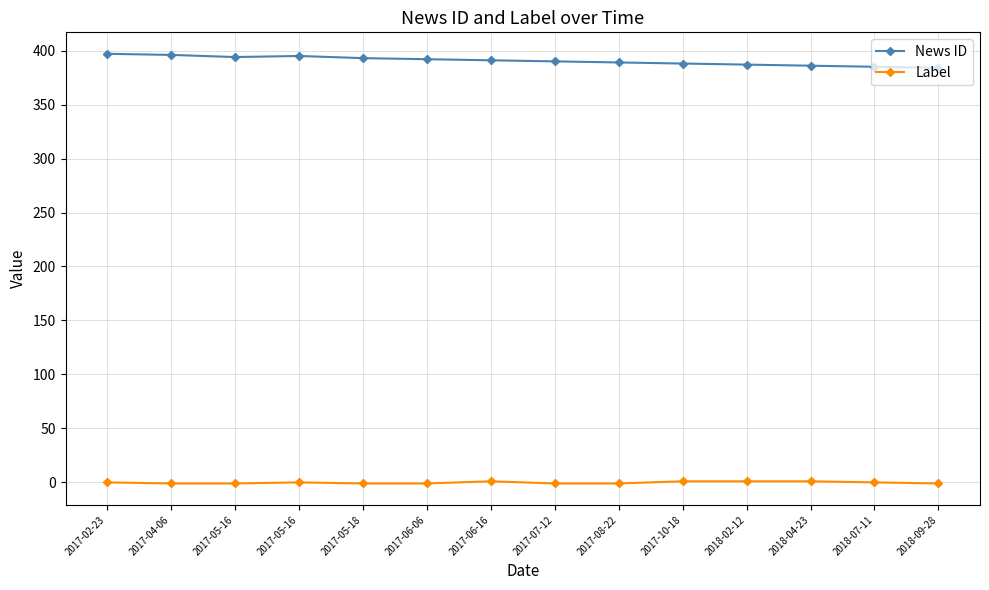

Count the Label values in the range -1 to 1.

14